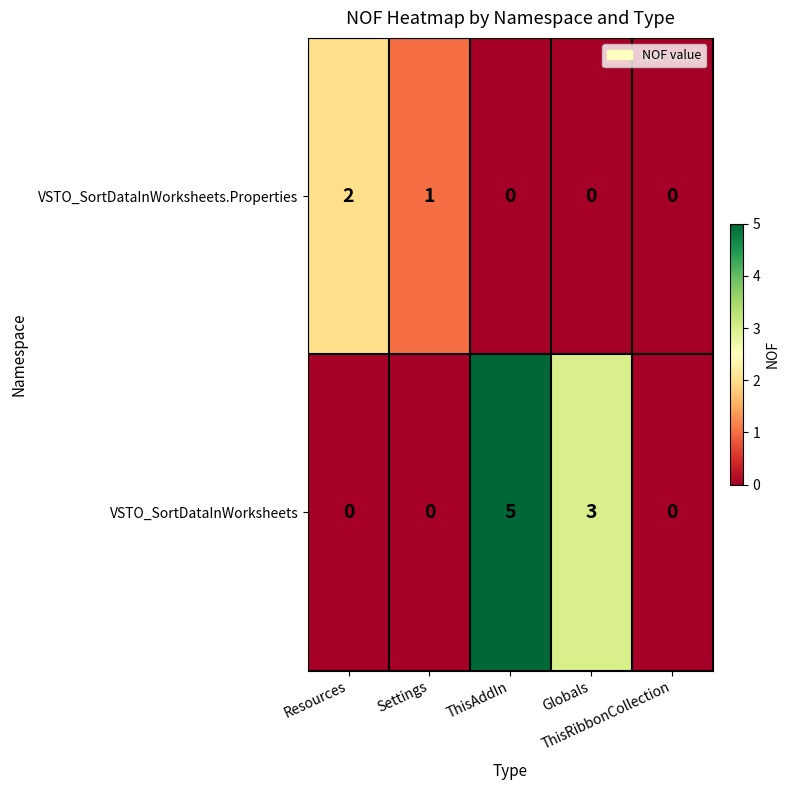

What is the difference between the maximum and minimum values in the VSTO_SortDataInWorksheets series?

5